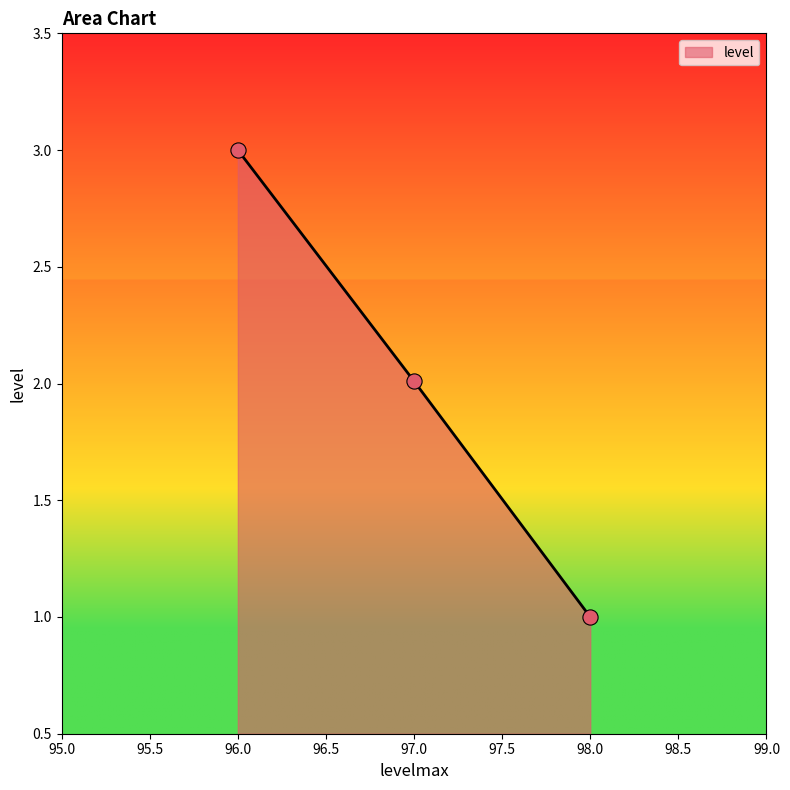

Between 96 and 97, which is larger?

96